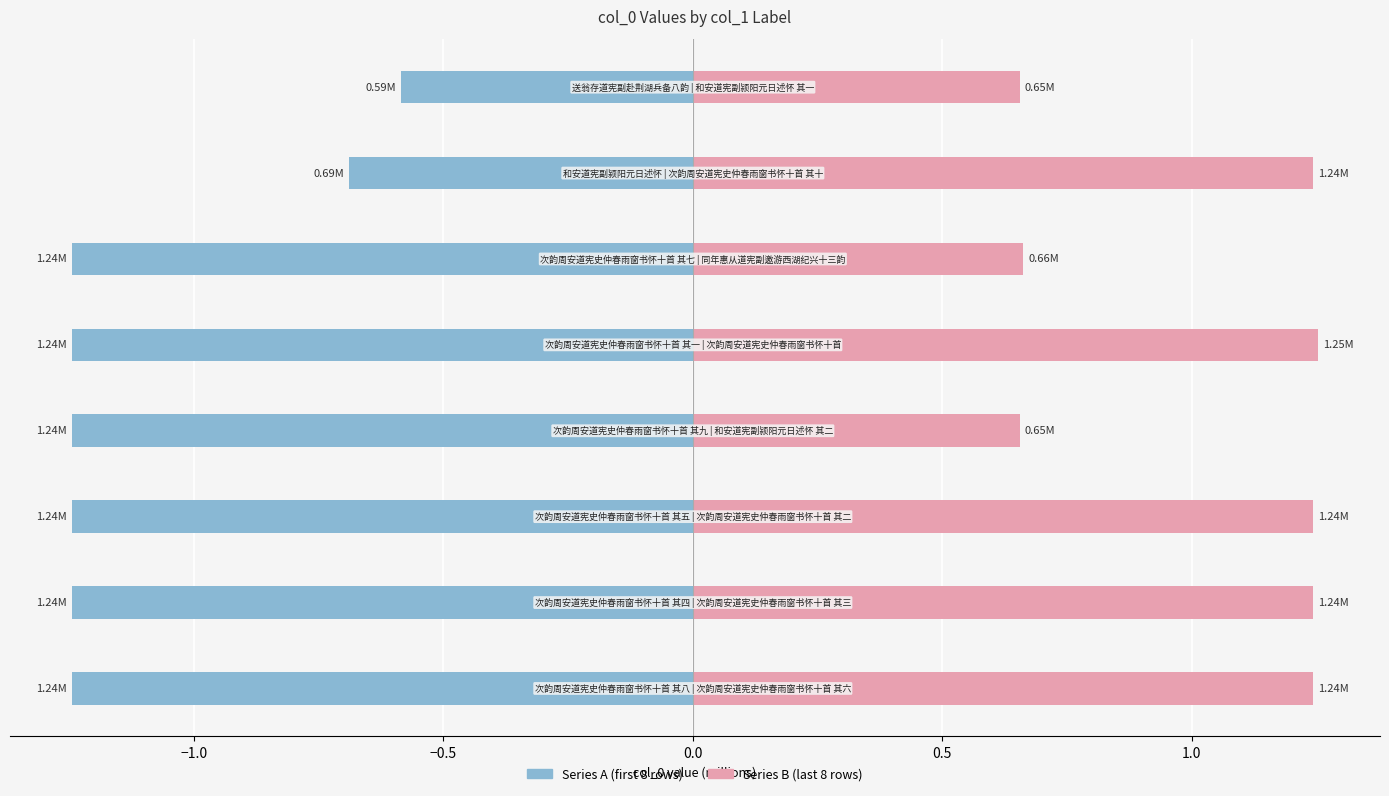

What is the difference between the maximum and minimum values in the Series A (first 8) series?

0.7